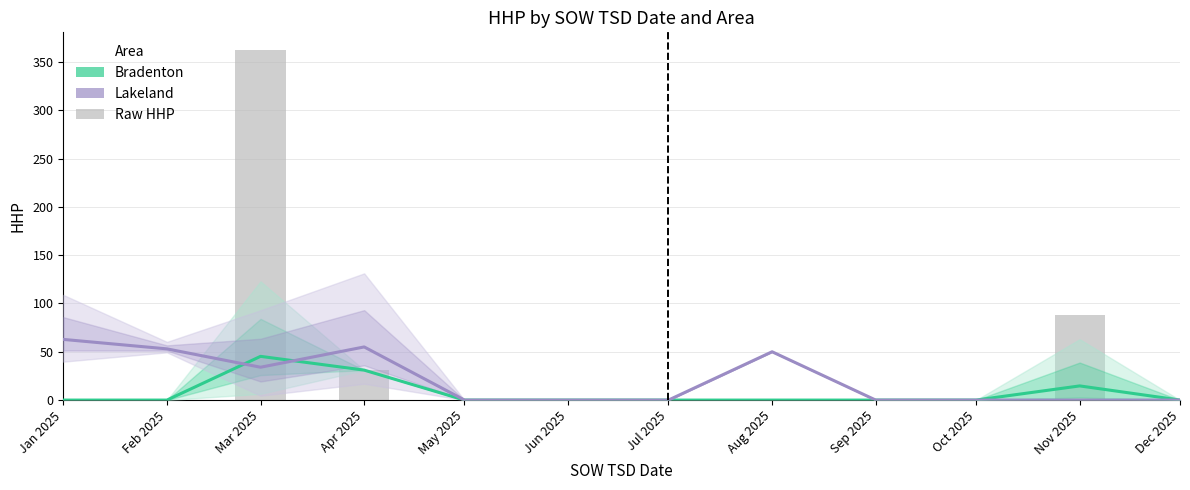

Reading left to right, extract all data points from this chart.

Bradenton (Estimate): Jan 2025=0.0	Feb 2025=0.0	Mar 2025=45.2	Apr 2025=31.0	May 2025=0.0	Jun 2025=0.0	Jul 2025=0.0	Aug 2025=0.0	Sep 2025=0.0	Oct 2025=0.0	Nov 2025=14.7	Dec 2025=0.0
Lakeland (Forecast): Jan 2025=62.8	Feb 2025=53.0	Mar 2025=34.0	Apr 2025=55.0	May 2025=0.0	Jun 2025=0.0	Jul 2025=0.0	Aug 2025=50.0	Sep 2025=0.0	Oct 2025=0.0	Nov 2025=0.0	Dec 2025=0.0